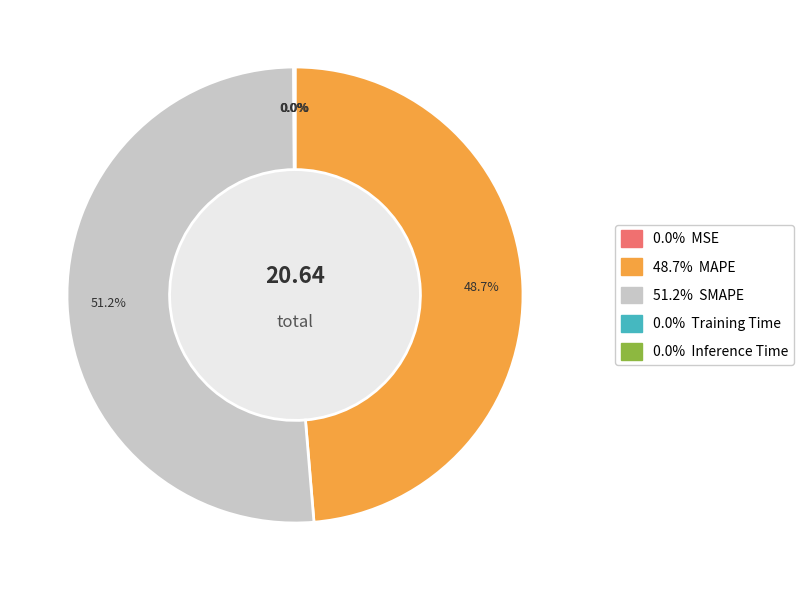

Is there a majority slice in this chart?

Yes